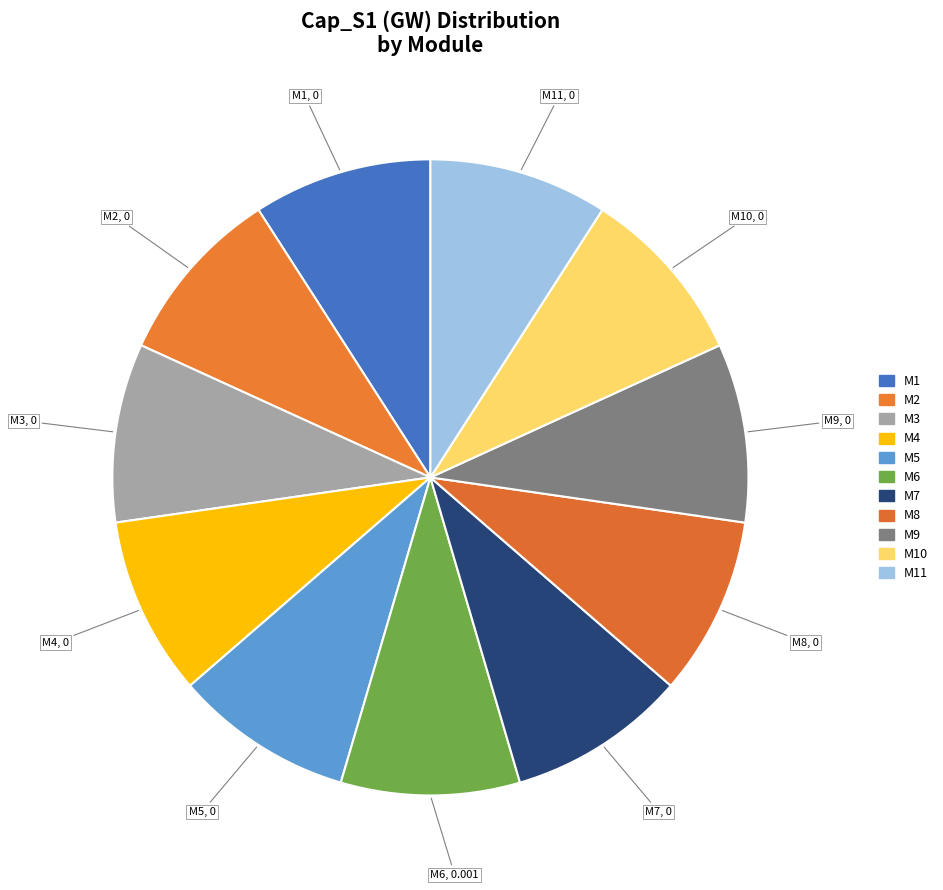

How many slices are in this pie chart?

11